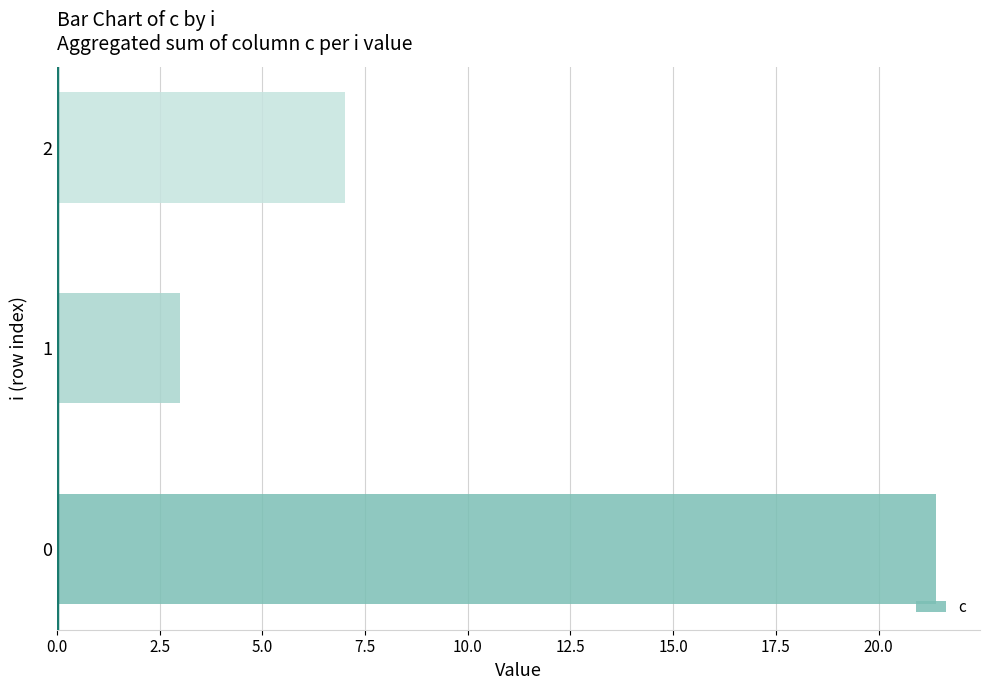

Rank the categories by value from highest to lowest.

0, 2, 1